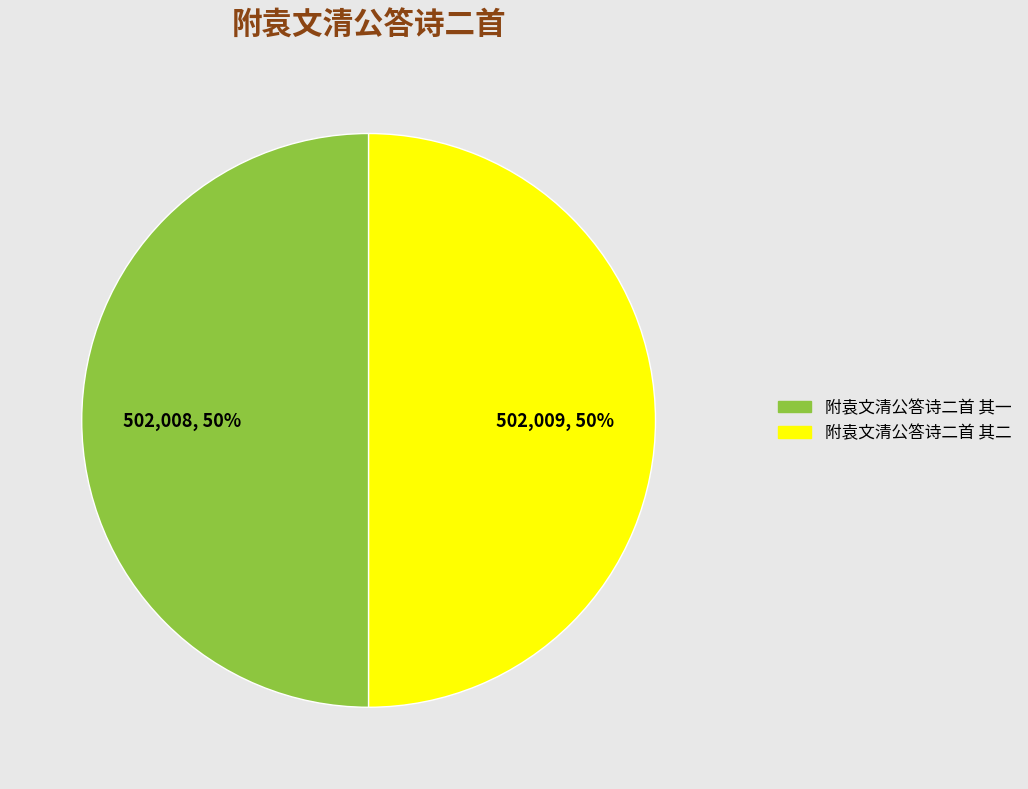

What is the ratio of the value at 附袁文清公答诗二首 其一 to the value at 附袁文清公答诗二首 其二?

1.0